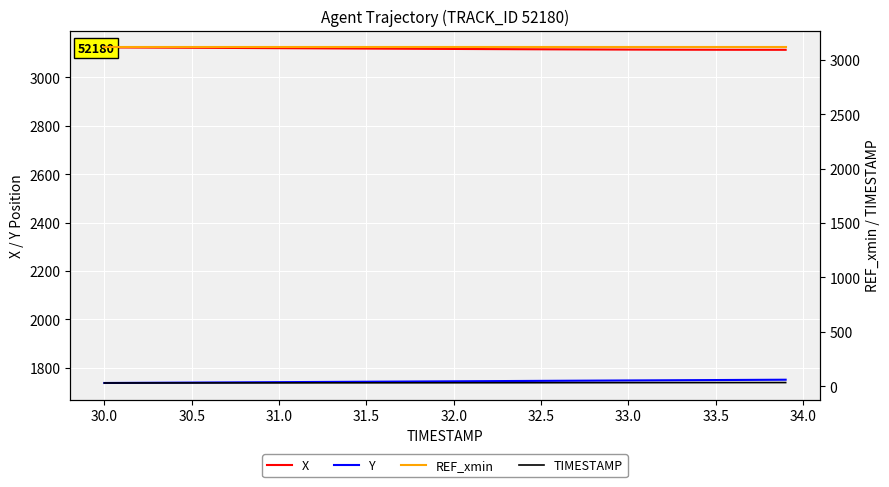

True or false: X has more than 2 interior local peaks.

False